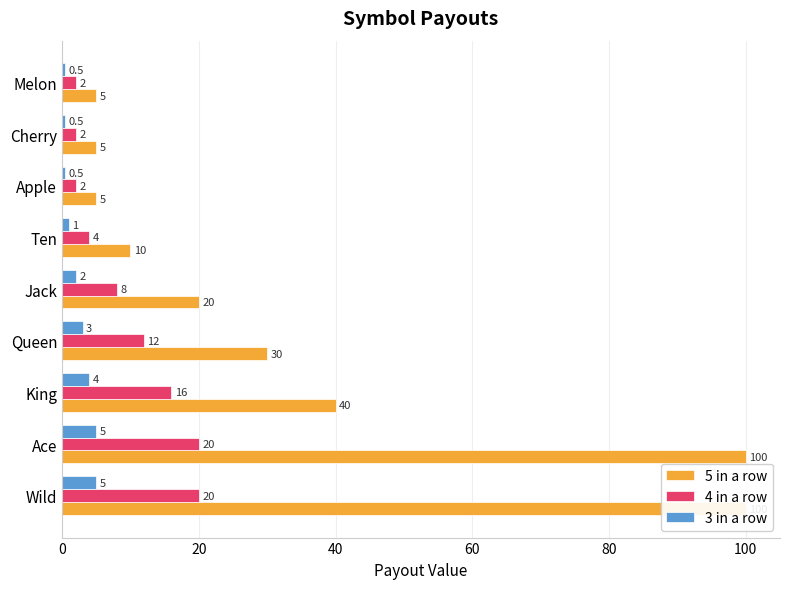

How many distinct data groups are displayed?

3